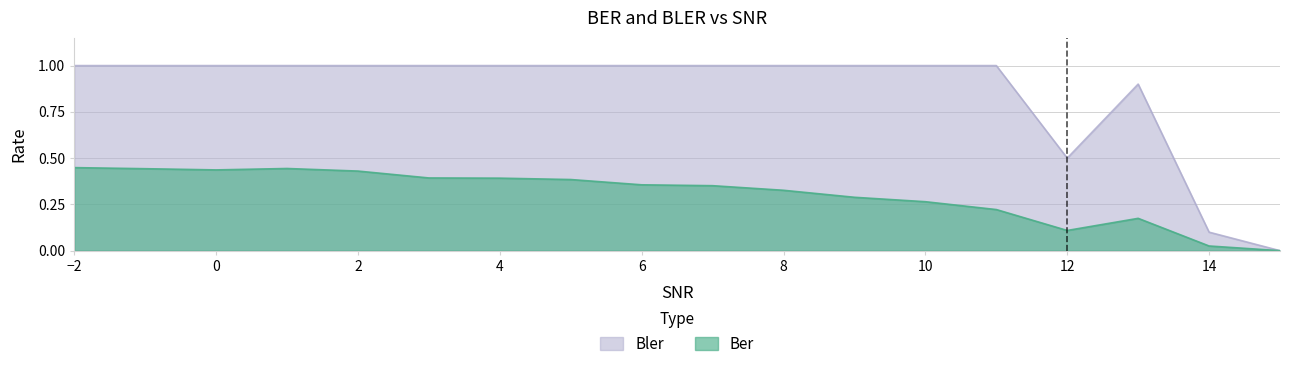

At which label is Ber closest to 0?

15